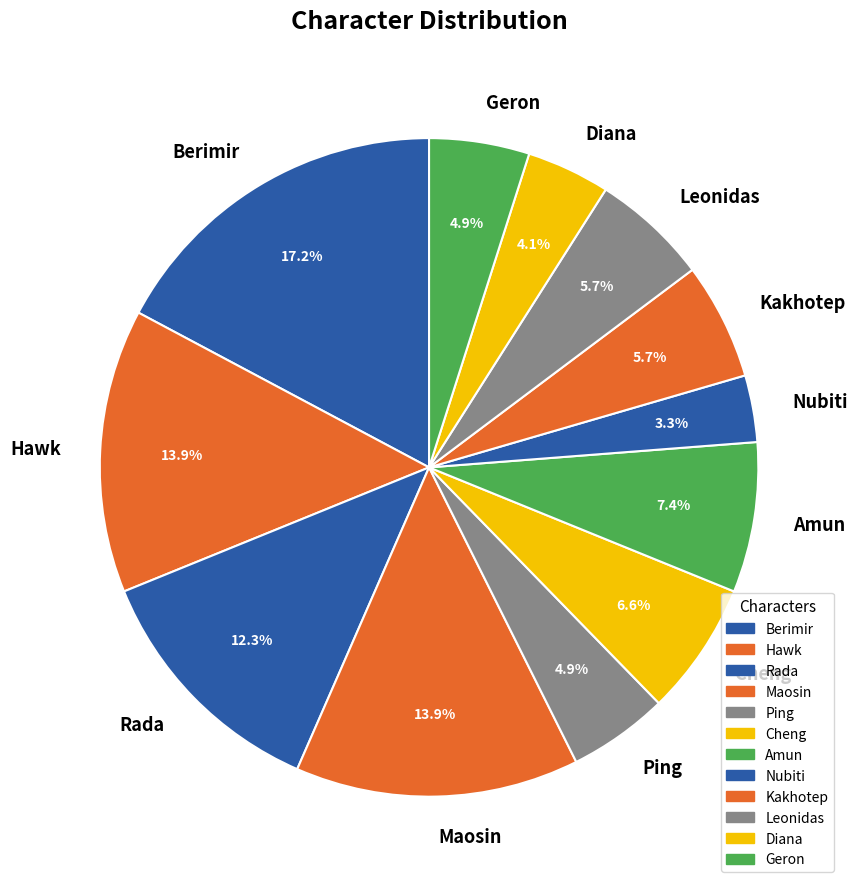

How many segments does this pie chart have?

12